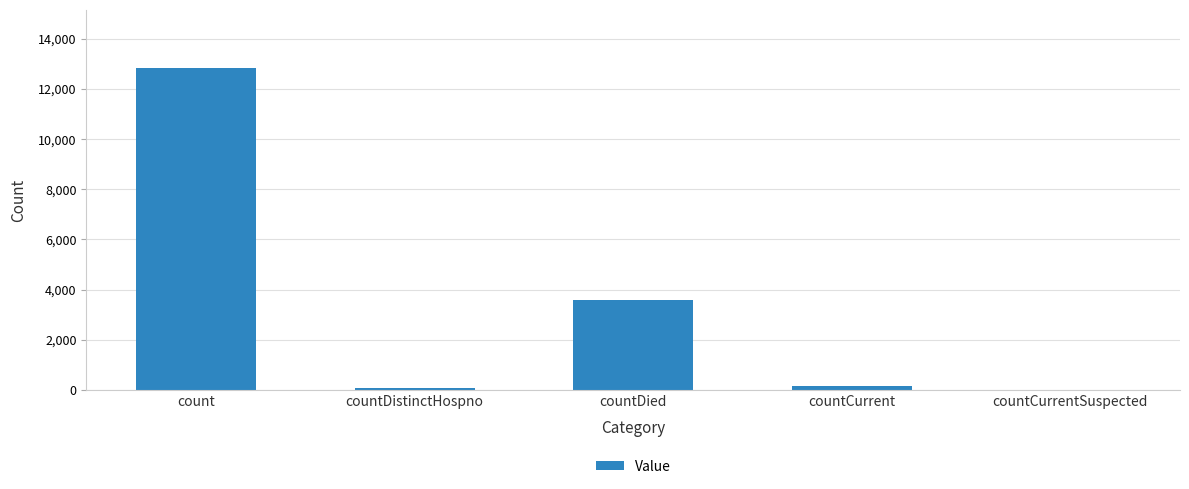

What is the sum of all values?

16657